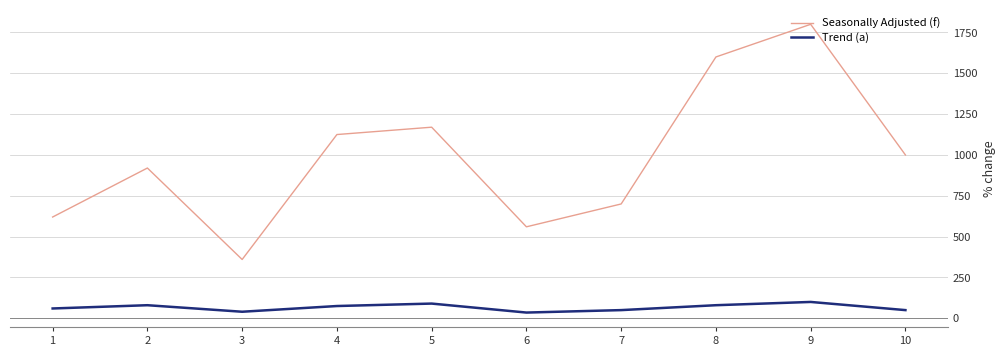

True or false: Trend (a) and Seasonally Adjusted (f) intersect in this chart.

False